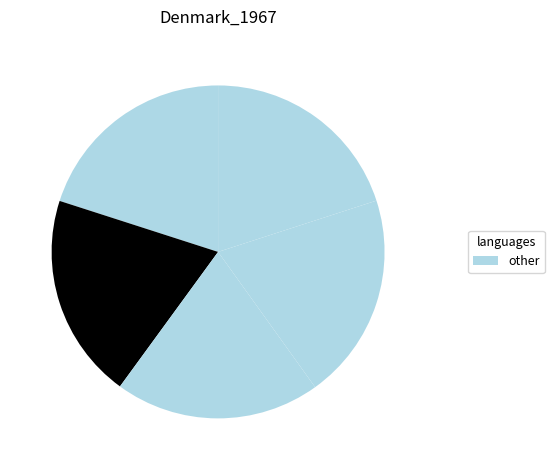

How many segments does this pie chart have?

5